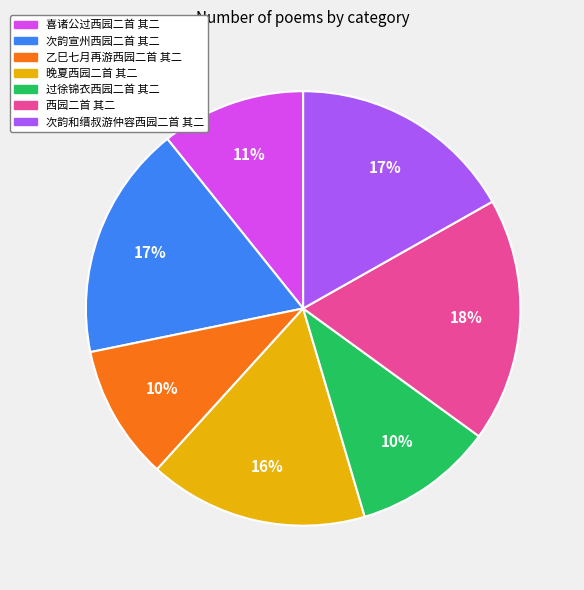

To the nearest percent, what is the difference between the 次韵和缙叔游仲容西园二首 其二 and 乙巳七月再游西园二首 其二 slice percentages?

7%